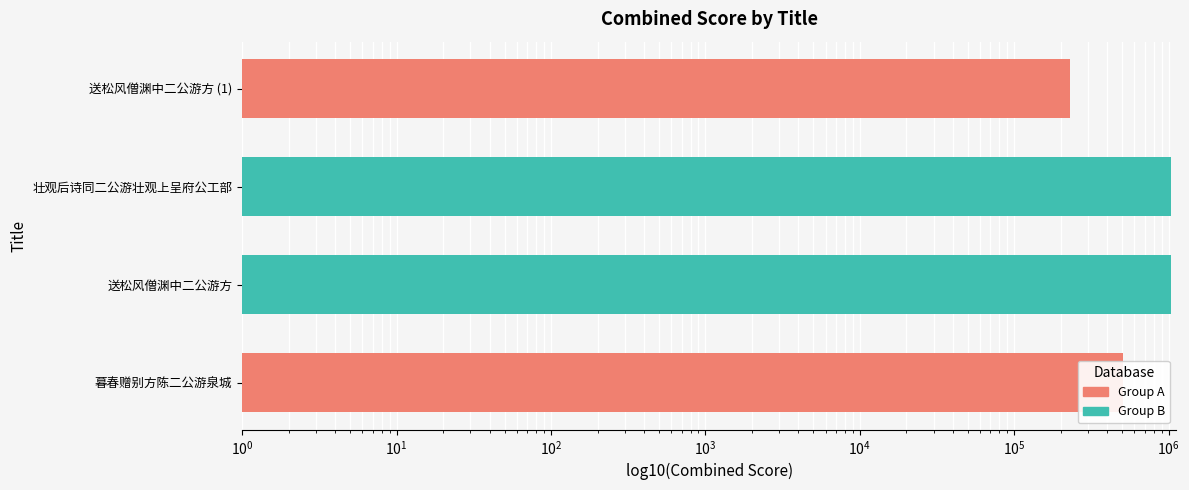

Where is the data nearest to the value 633287?

暮春赠别方陈二公游泉城